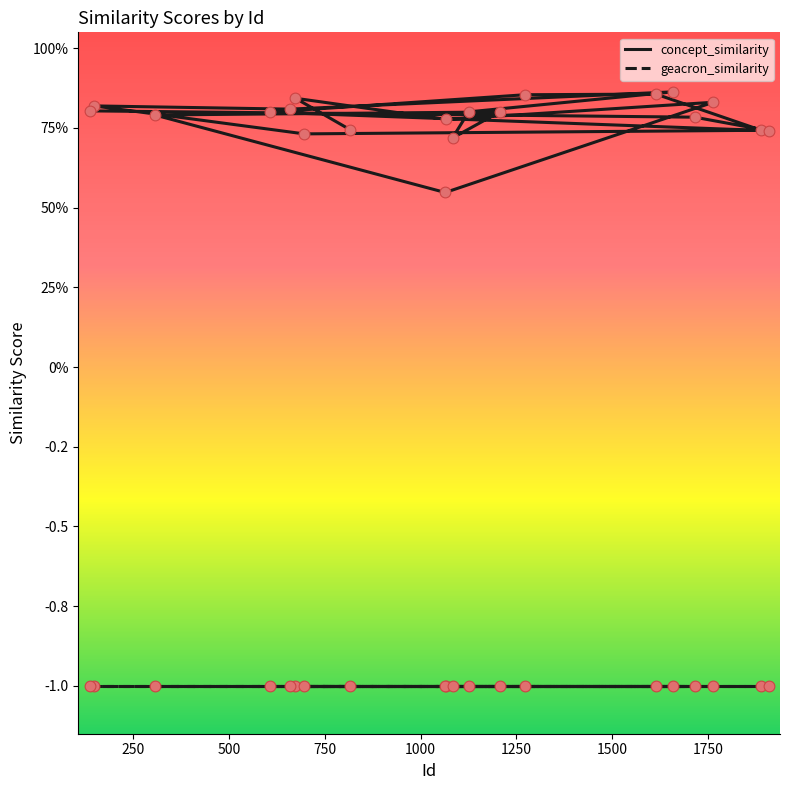

At how many categories does at least one series exceed 0?

20